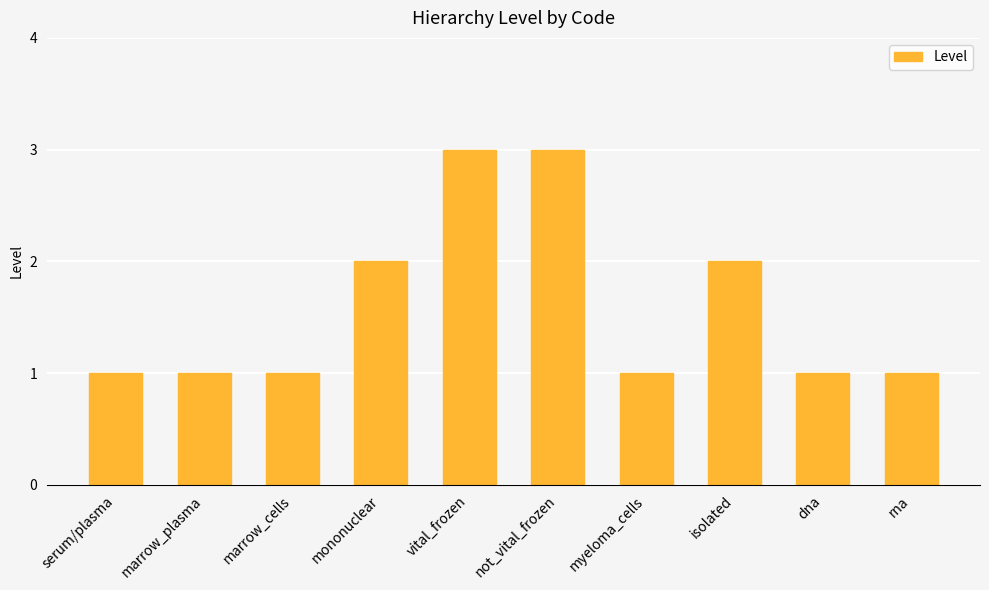

What is the change in value from isolated to rna?

-1